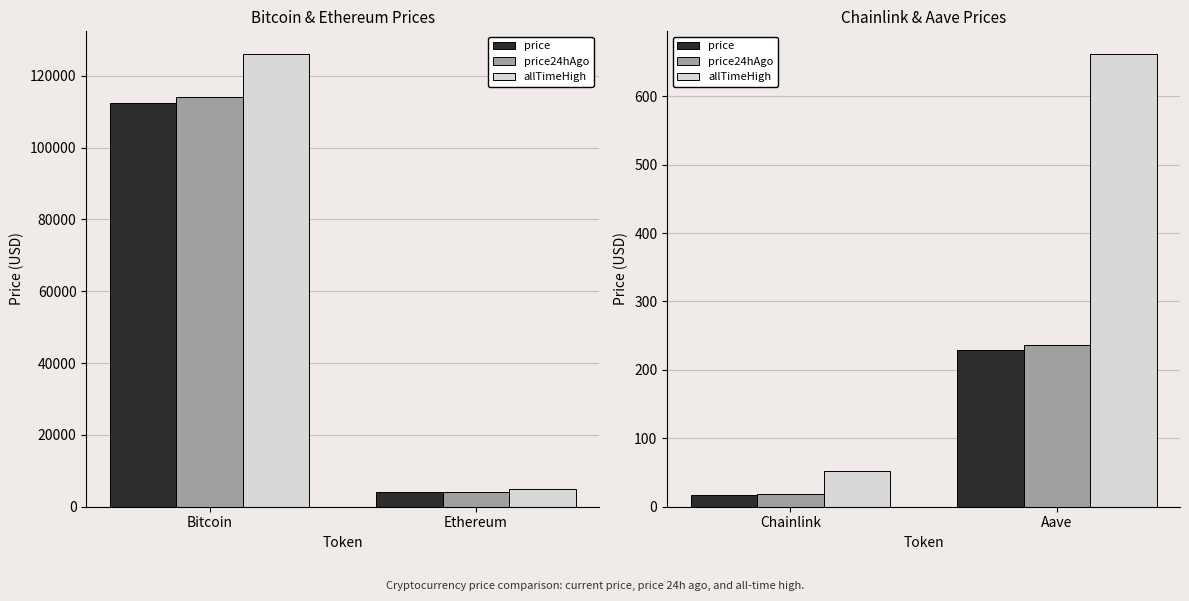

What is the smallest value displayed?

17.8